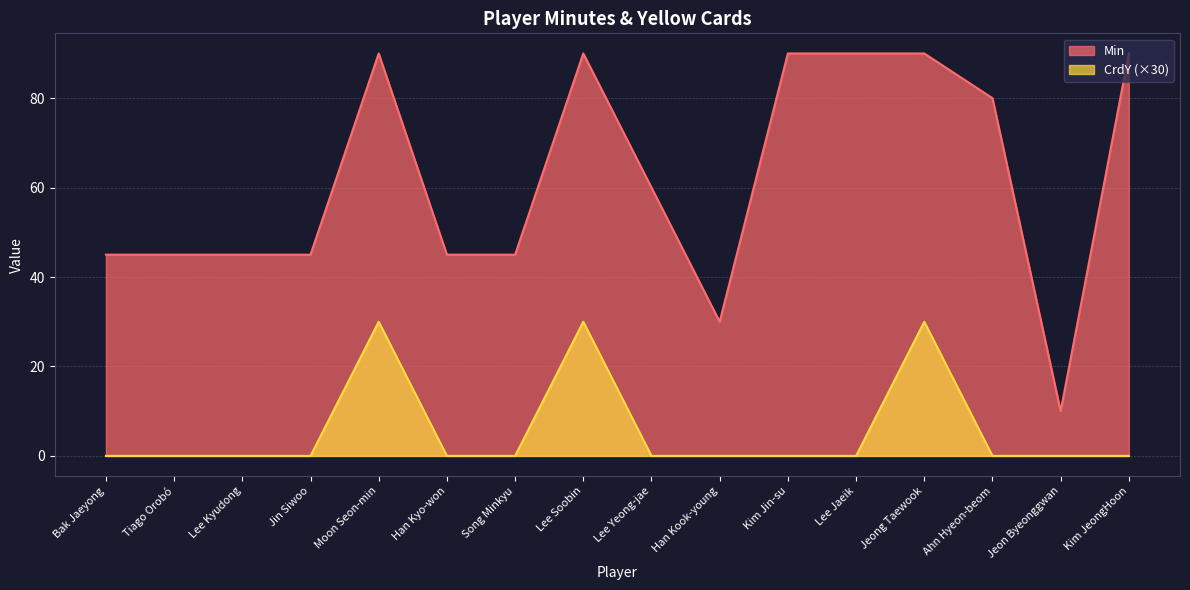

Which series has the widest spread of values?

Min